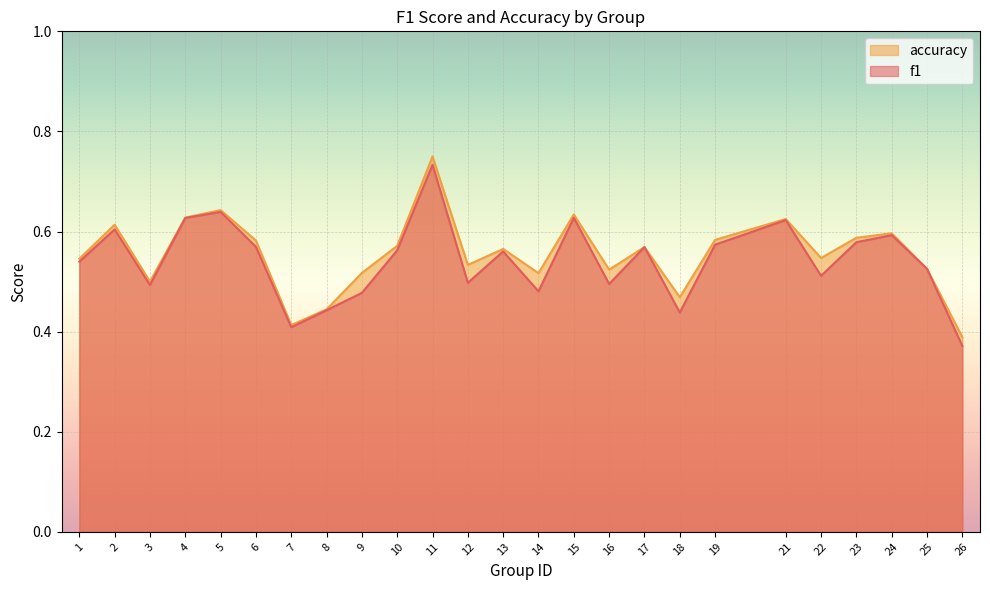

What is the sum of the accuracy values at 17 and 4?

1.2